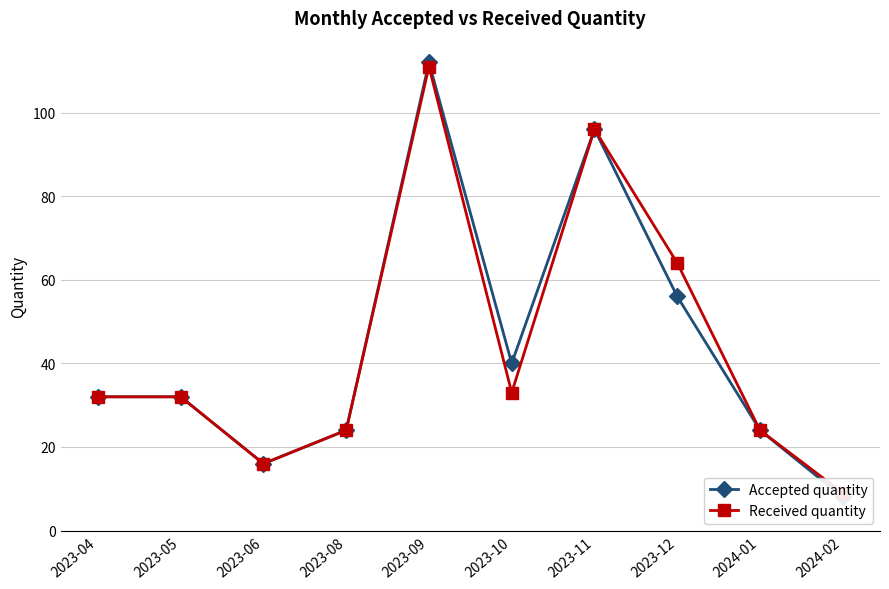

True or false: Received quantity and Accepted quantity cross at least once.

False